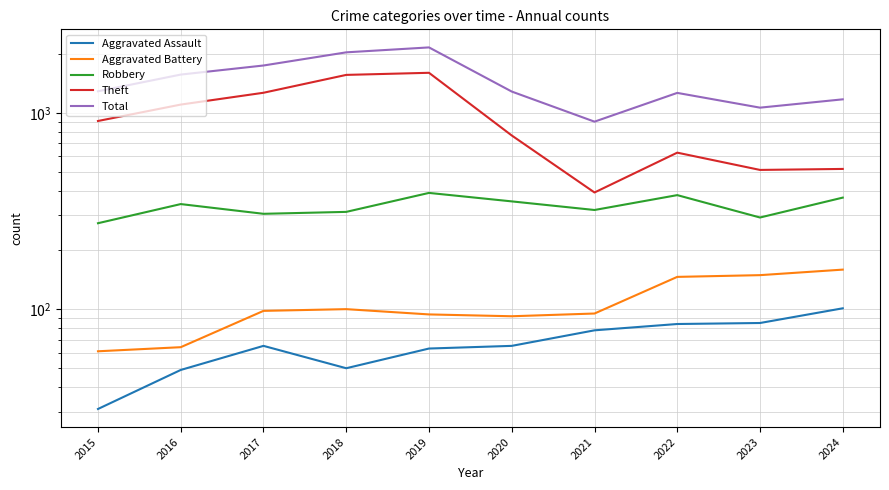

At which category does the chart reach its peak across all series?

2019